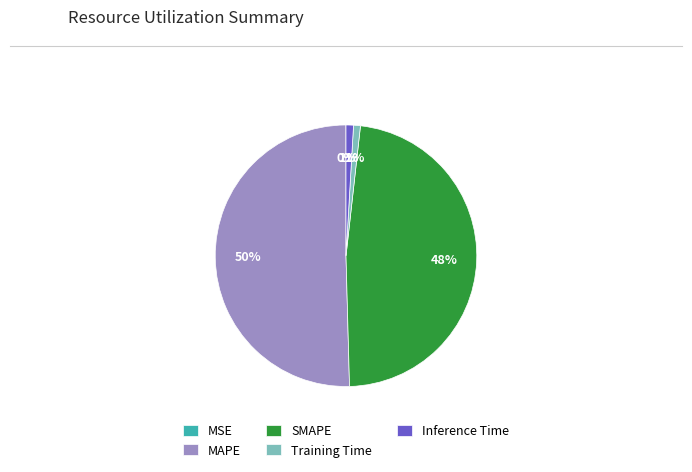

True or false: Inference Time accounts for 11% of the total.

False